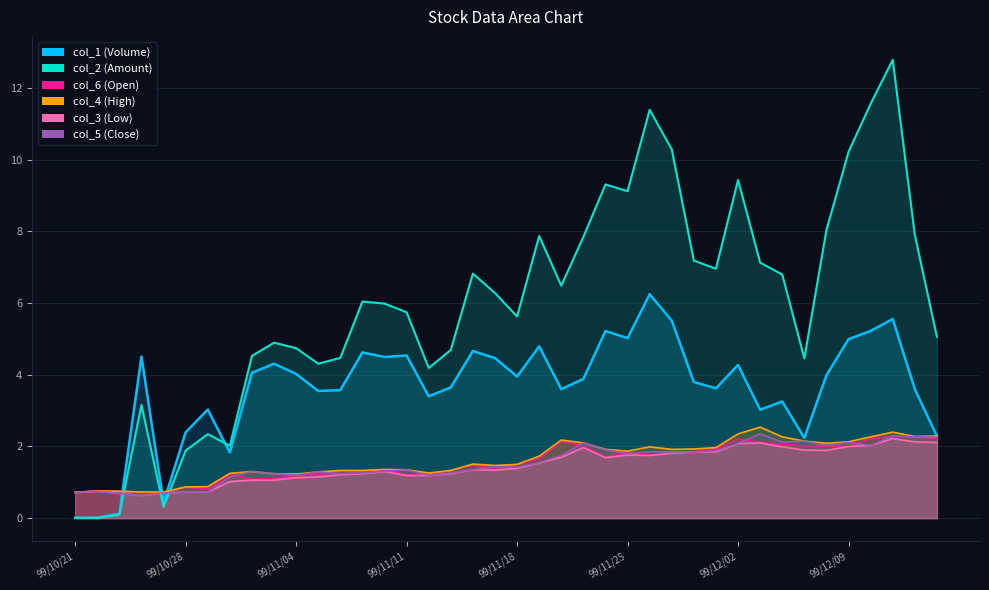

True or false: col_6 and col_4 cross at least once.

False